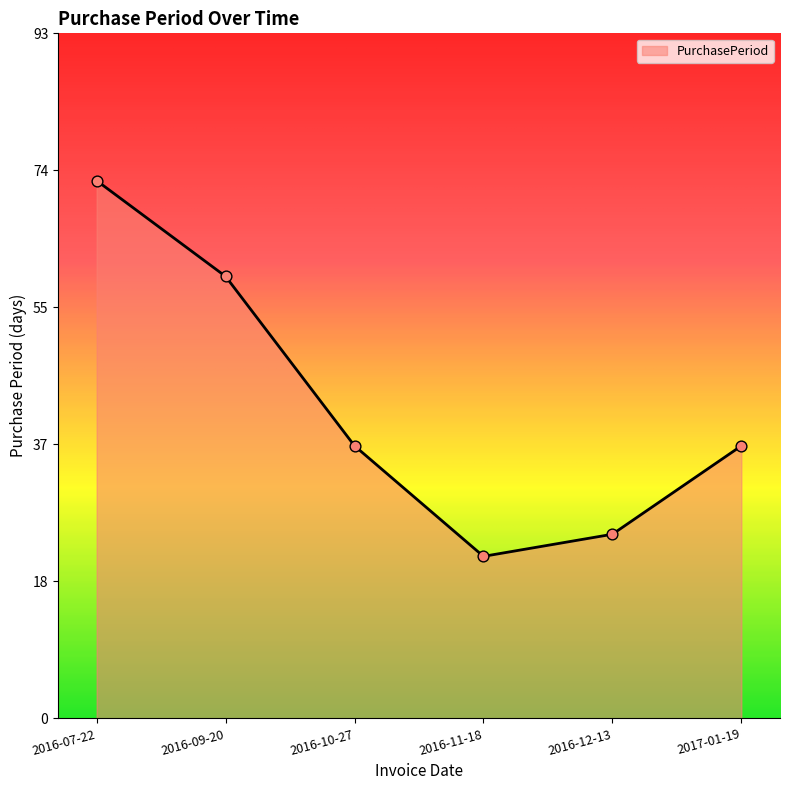

What is the change in value from 2016-12-13 to 2017-01-19?

+12